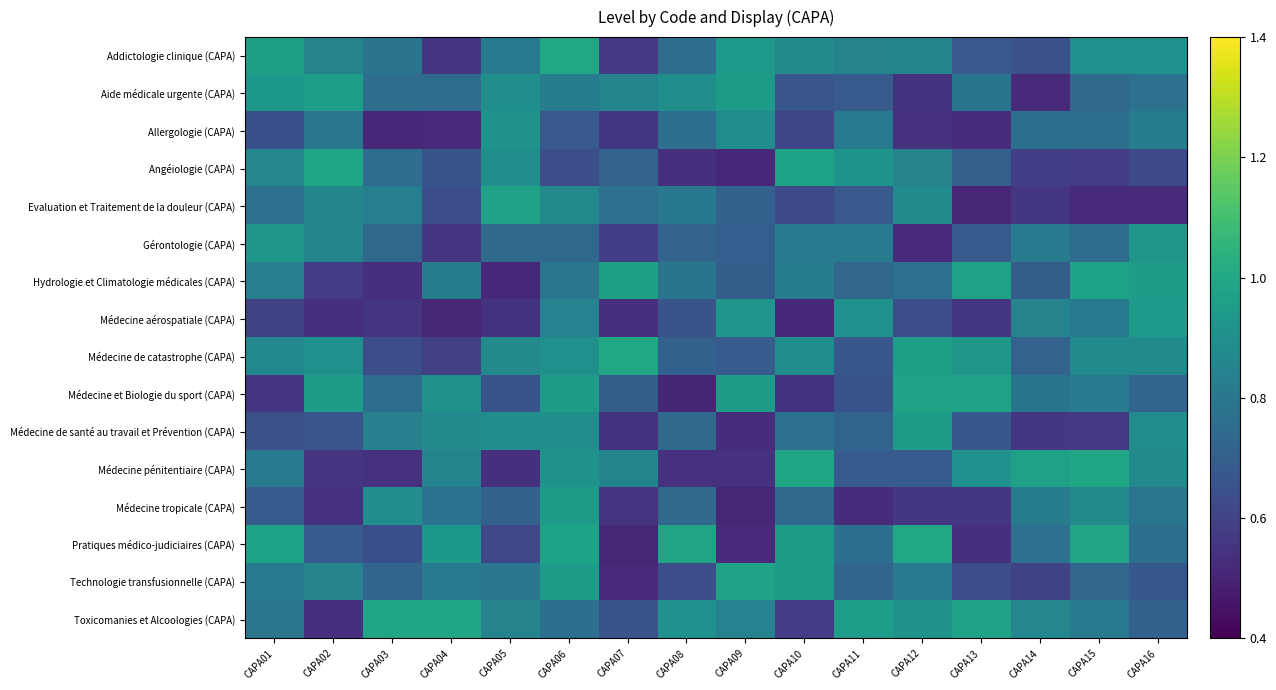

What is the greatest value displayed?

1.0